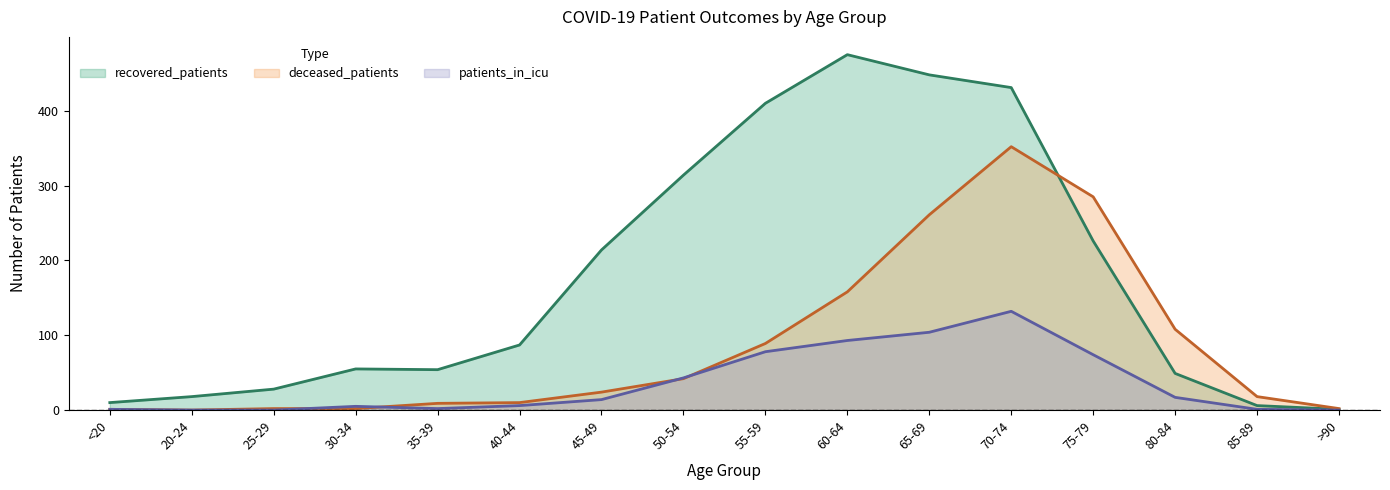

Reading left to right, extract all data points from this chart.

recovered_patients: 10	18	28	55	54	87	214	314	410	475	448	431	226	49	6	1
deceased_patients: 1	0	2	2	9	10	24	42	89	158	261	352	285	108	18	2
patients_in_icu: 1	0	0	5	2	6	14	43	78	93	104	132	74	17	1	0